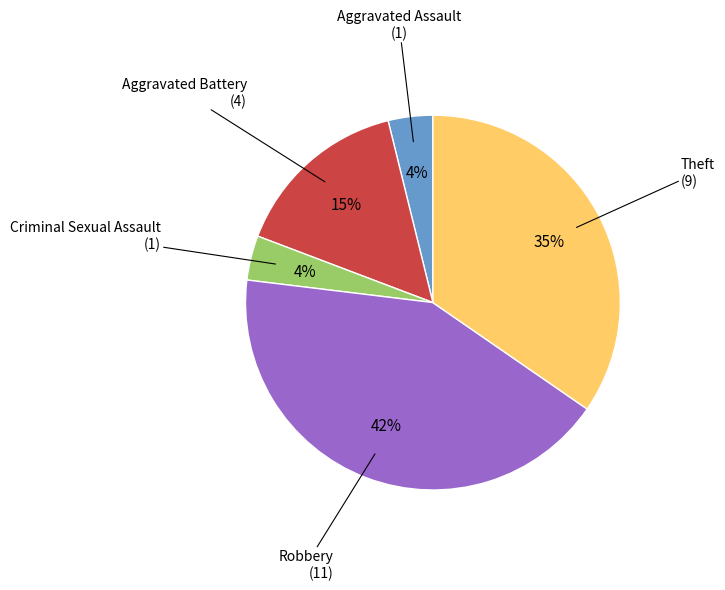

To the nearest percent, what is the average slice percentage?

20%